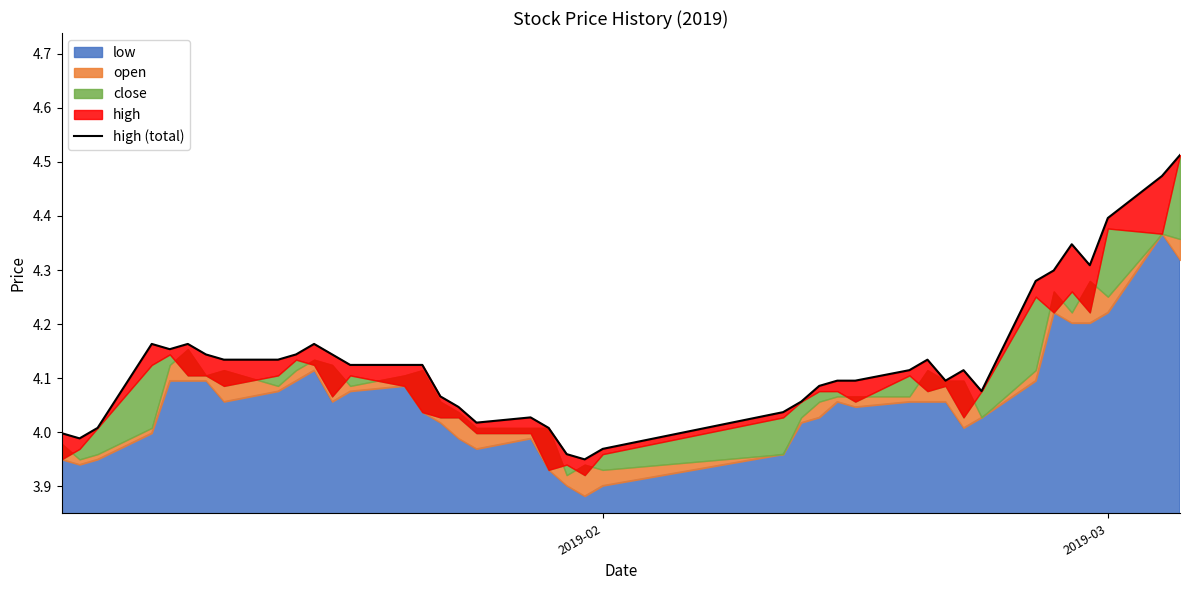

At which label is the value closest to 4?

2019-02